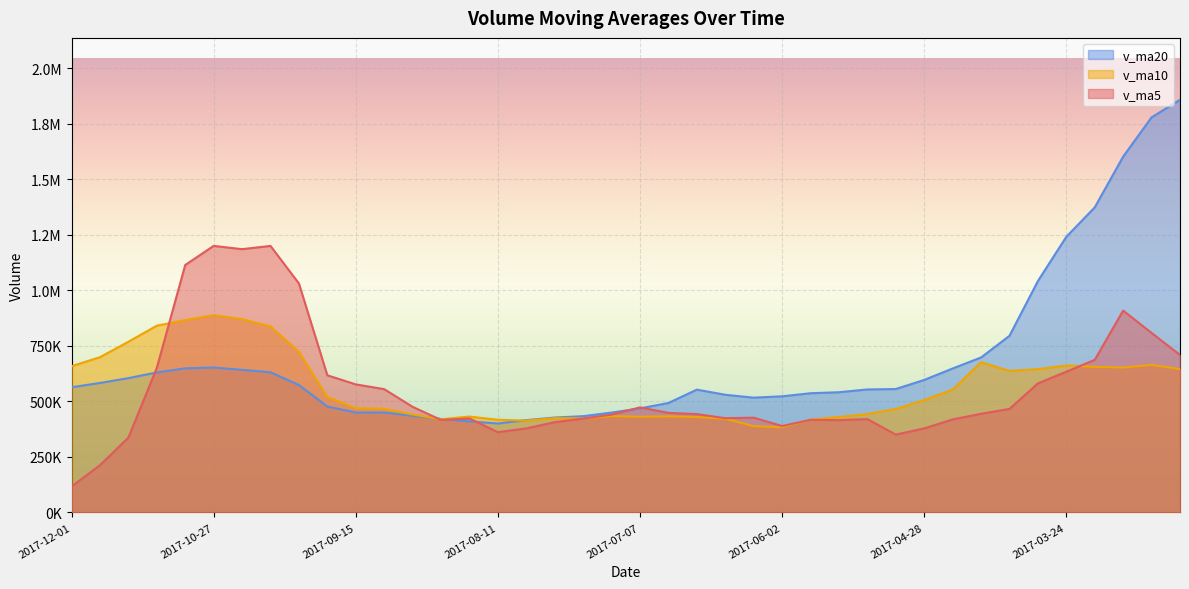

Does the chart display data point markers on the line(s)?

No